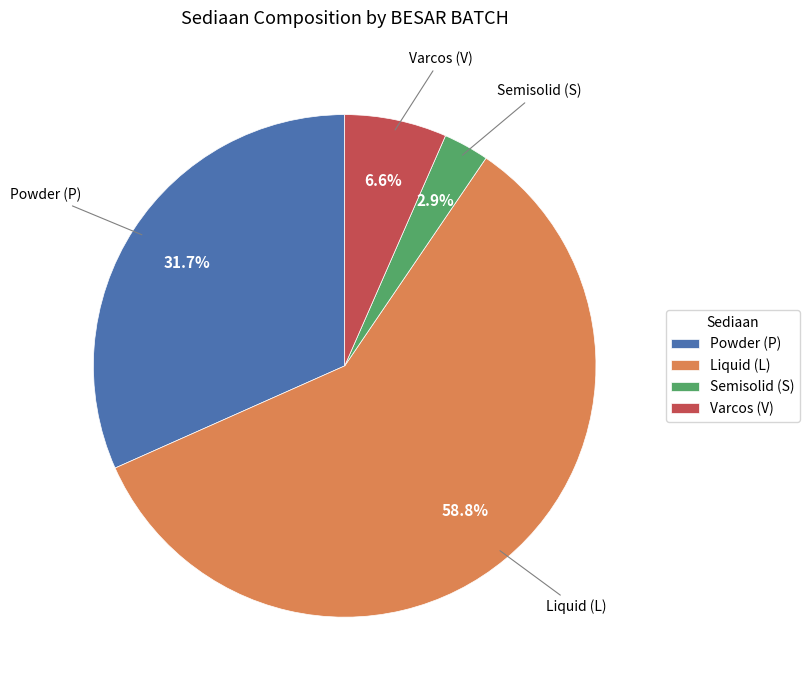

Which has a higher value, Liquid (L) or Semisolid (S)?

Liquid (L)